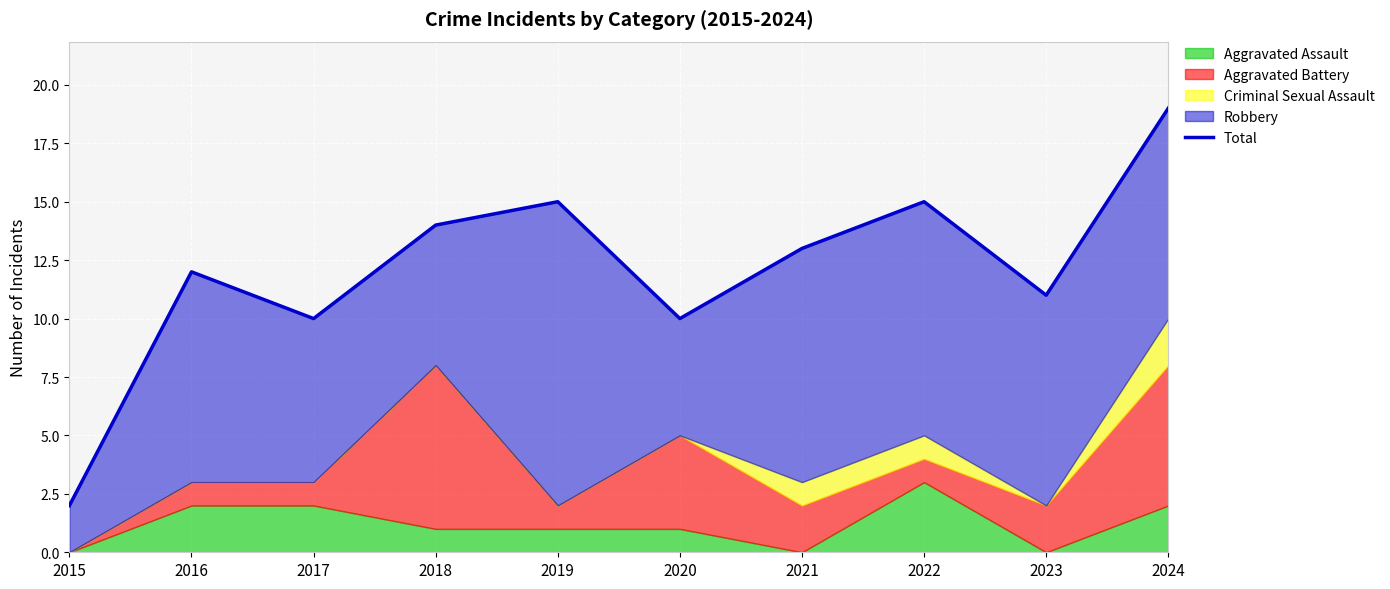

Where is the first local minimum?

2017